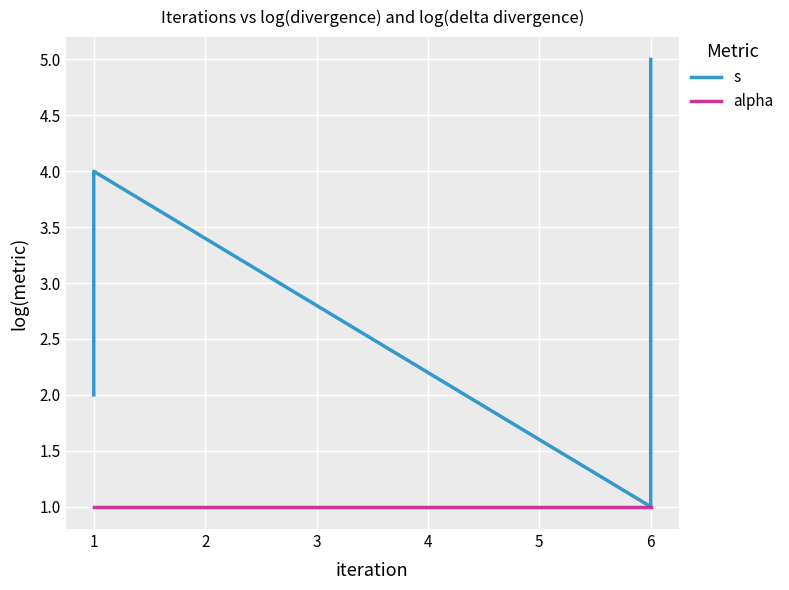

True or false: alpha and s cross at least once.

False